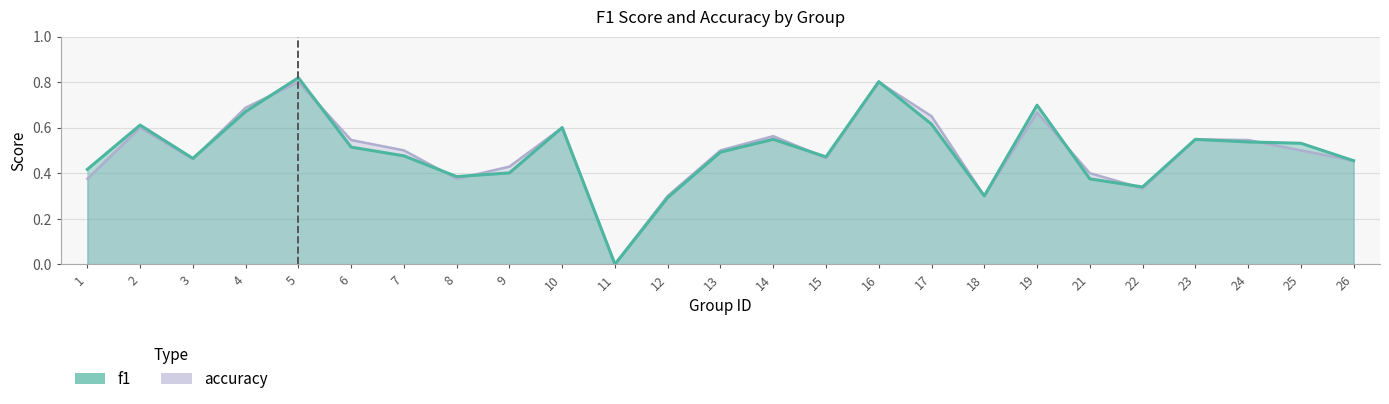

Which category has the highest value across all series?

5